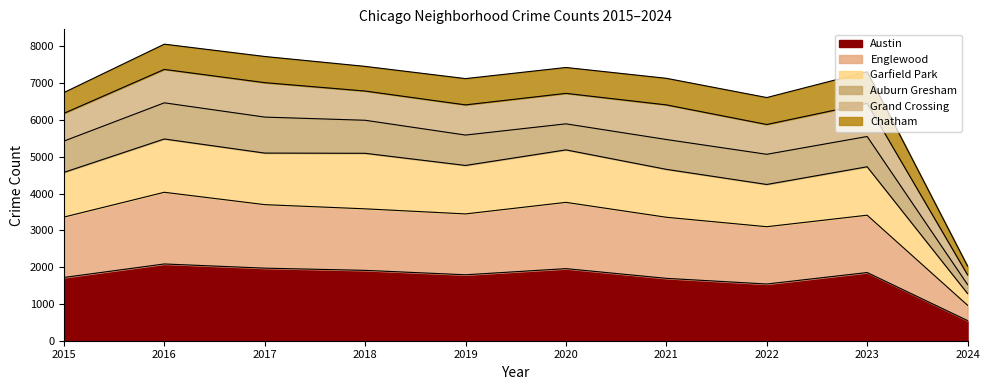

True or false: Englewood and Garfield Park intersect in this chart.

False